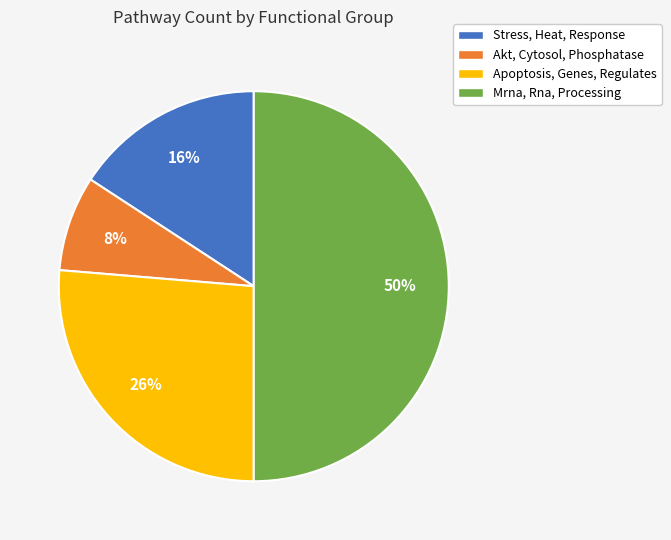

To the nearest percent, what is the combined percentage of Akt, Cytosol, Phosphatase and Apoptosis, Genes, Regulates?

34%